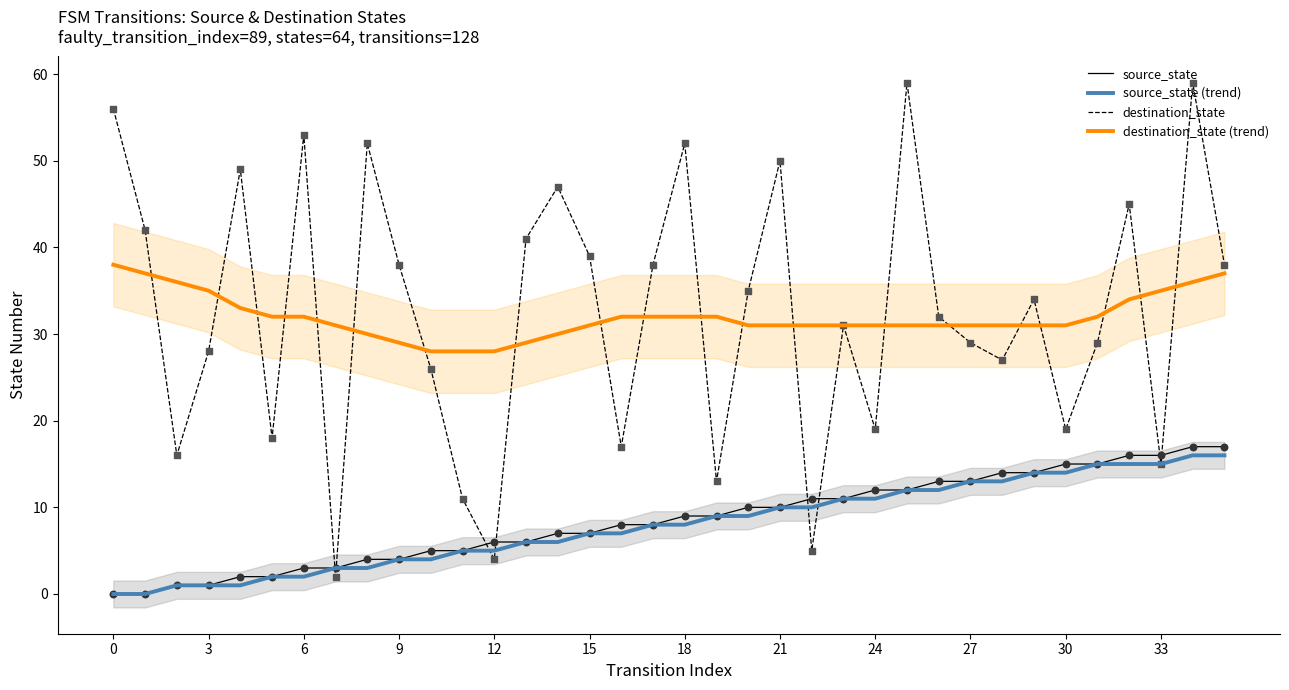

True or false: destination_state has a value of 48 at 27.

False